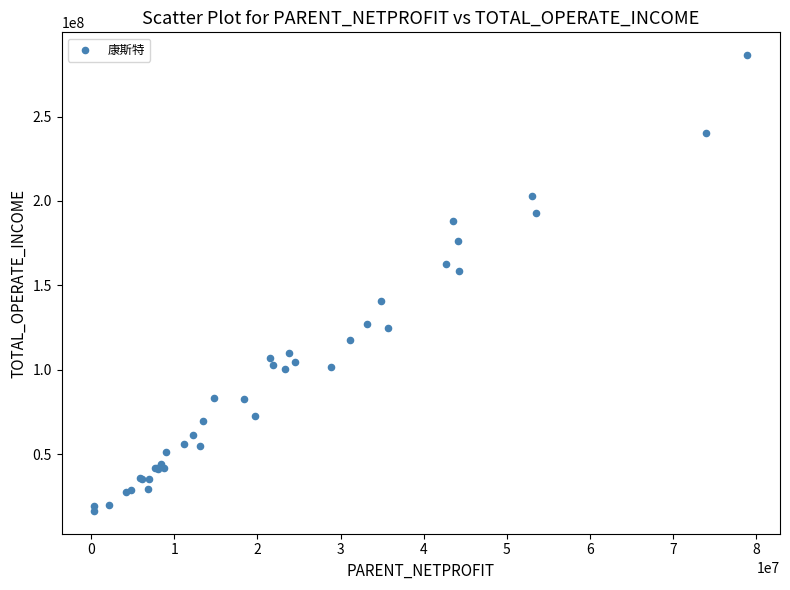

What Y value in the scatter plot is closest to 151407430?

158397726.8